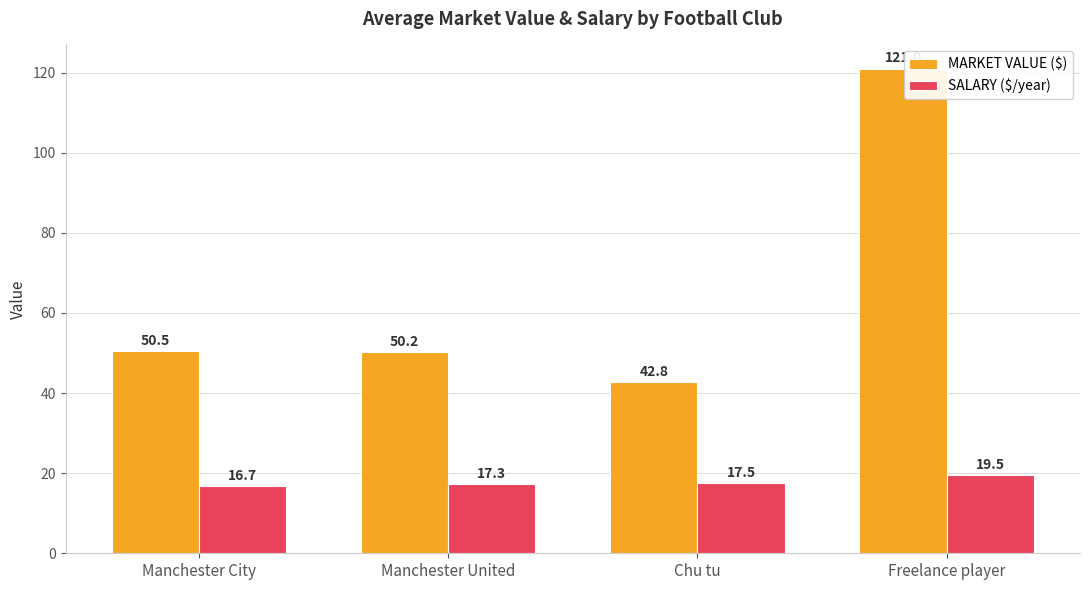

Which series has the largest range (max minus min)?

MARKET VALUE ($)